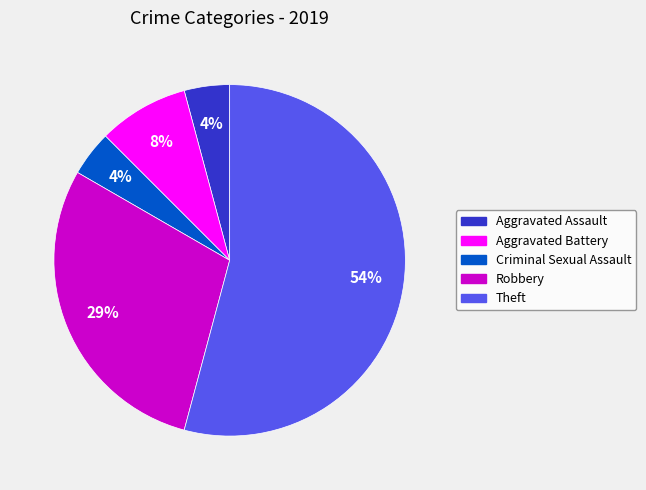

What percentage is the Criminal Sexual Assault slice, to the nearest percent?

4%